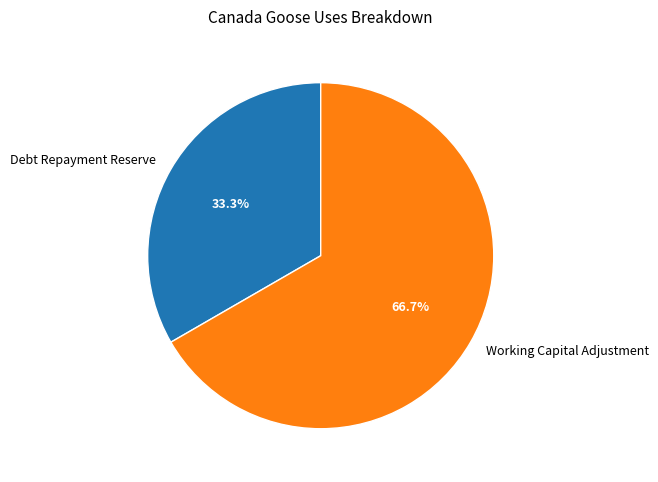

Between Debt Repayment Reserve and Working Capital Adjustment, which is larger?

Working Capital Adjustment